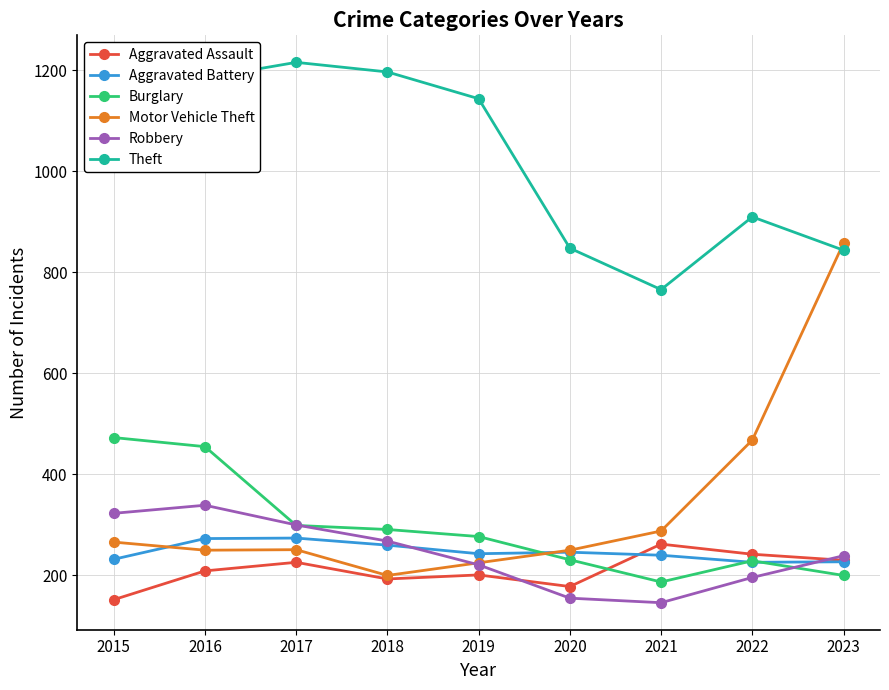

Where do Motor Vehicle Theft and Theft first cross each other?

2022 and 2023